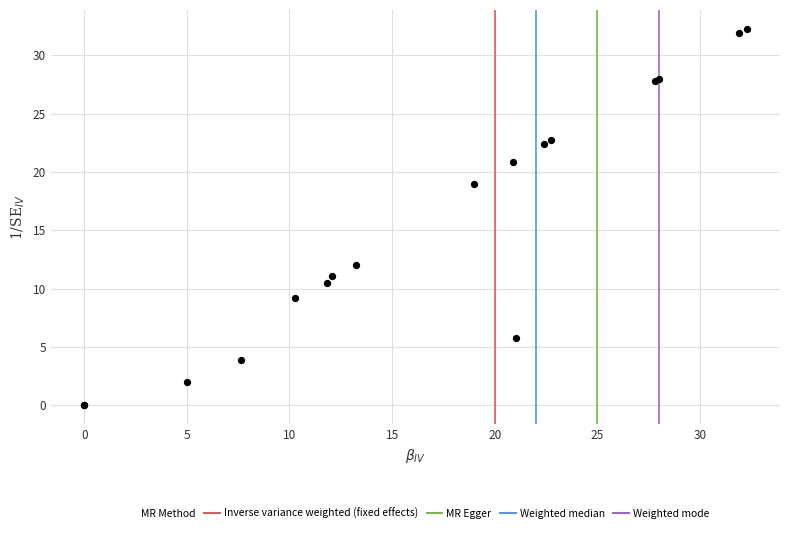

What Y value in the scatter plot is closest to 16?

19.0